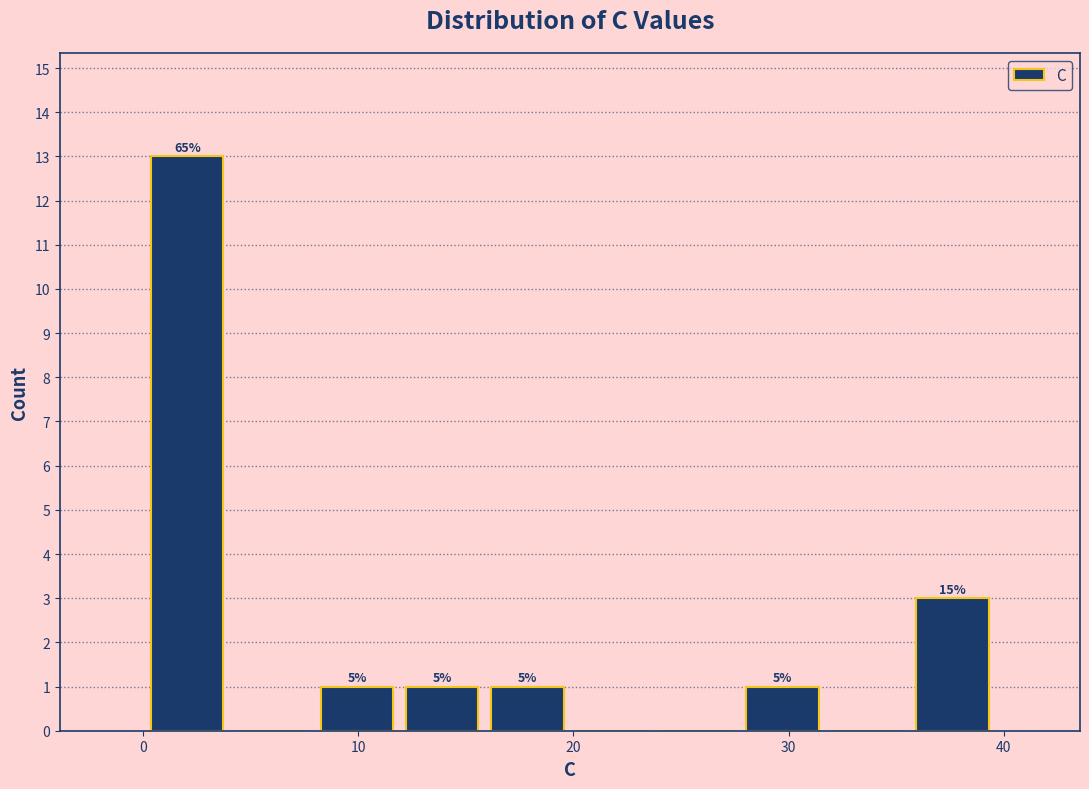

Read against the x-axis, roughly where is the centre of the tallest bar?

2